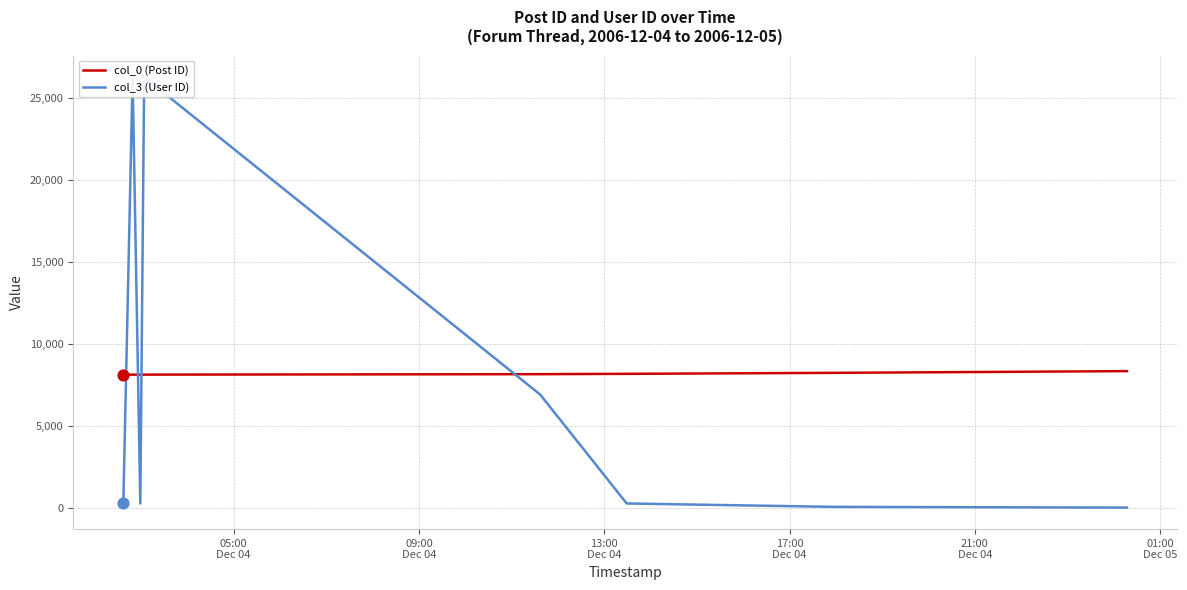

Which series reaches the minimum Y coordinate?

col_3 (User ID)